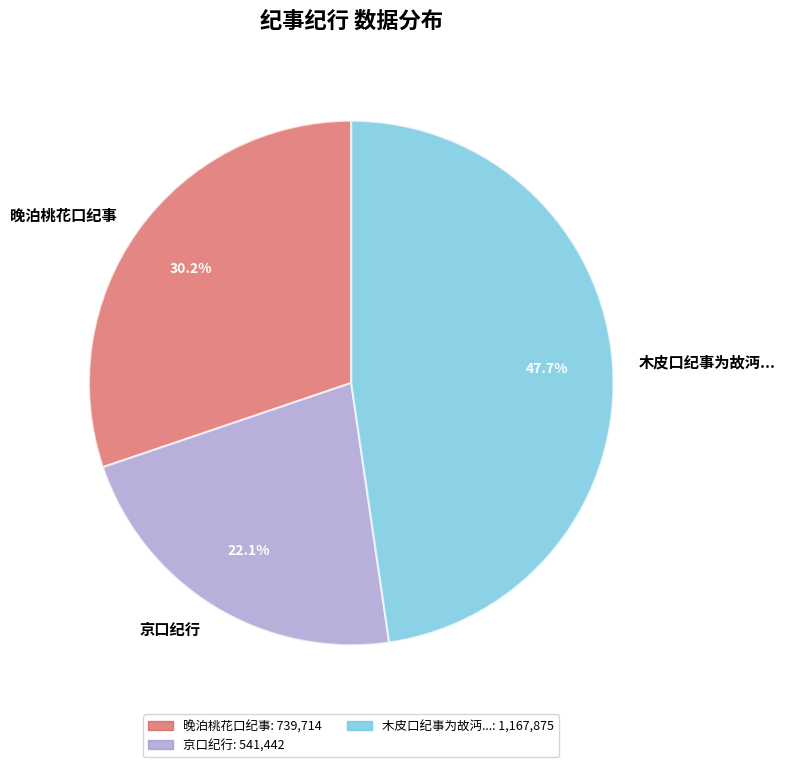

What is the smallest slice in the pie chart?

京口纪行